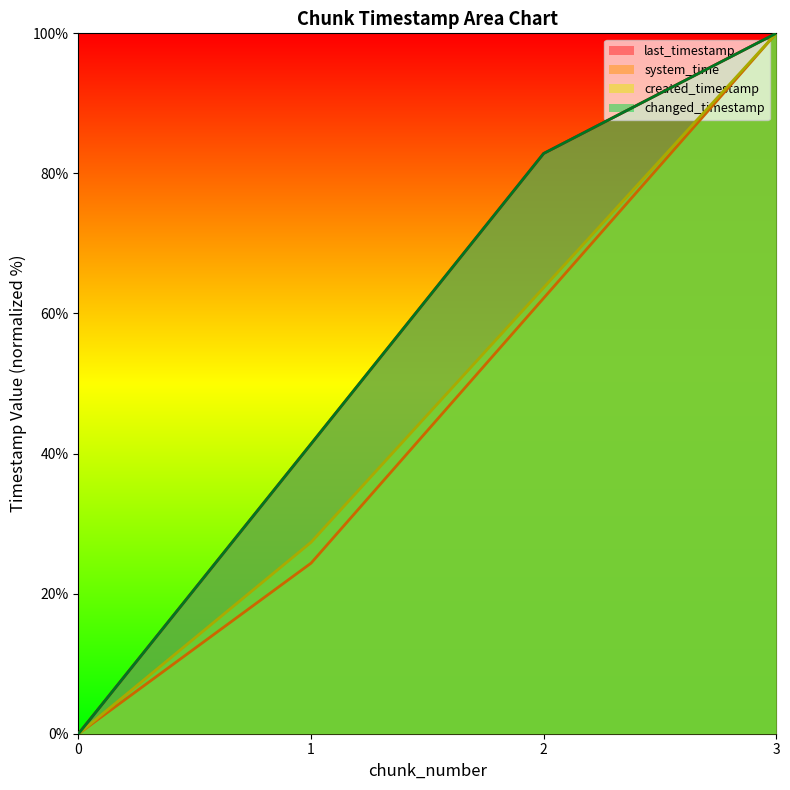

At which category does the chart reach its peak across all series?

3